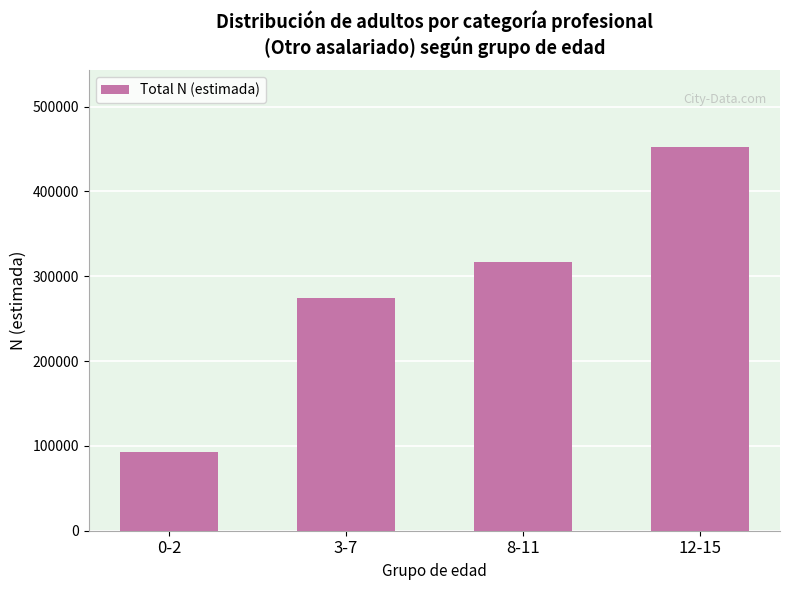

What is the value of the 1st bar from the left?

92407